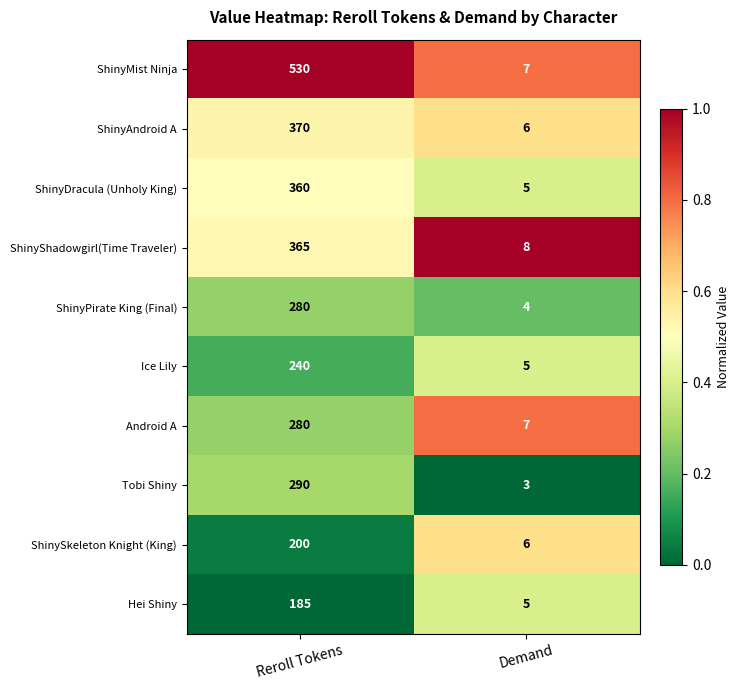

How many distinct data groups are displayed?

10